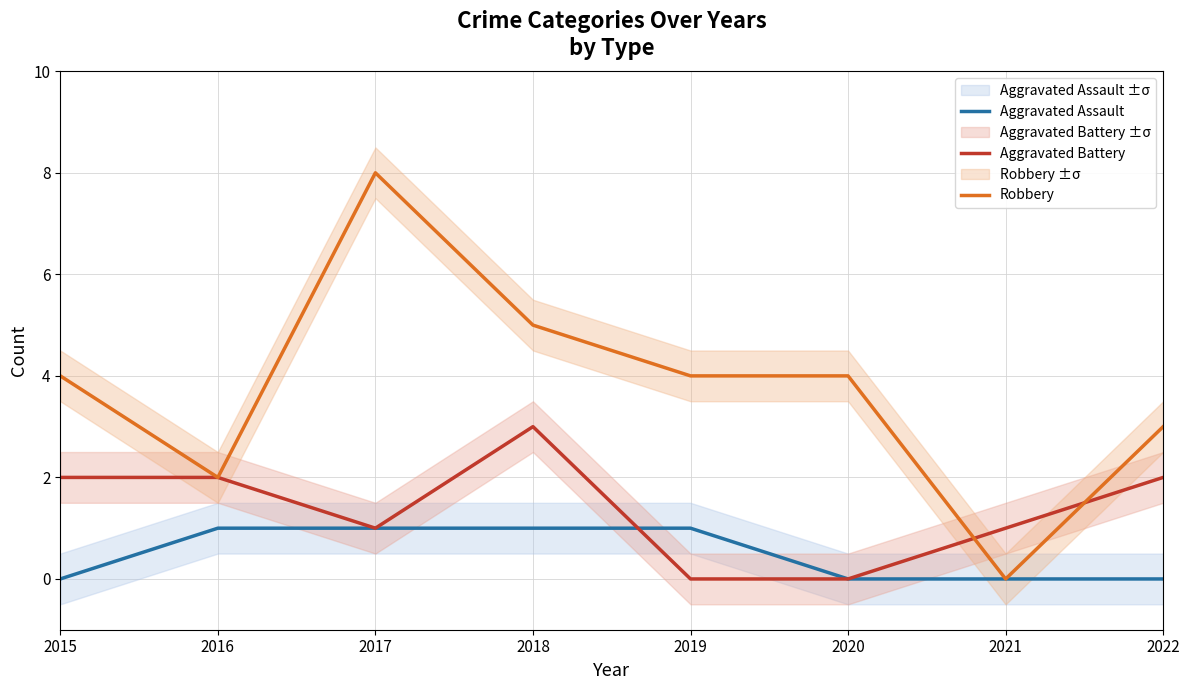

Where is Aggravated Assault nearest to the value 0?

2015